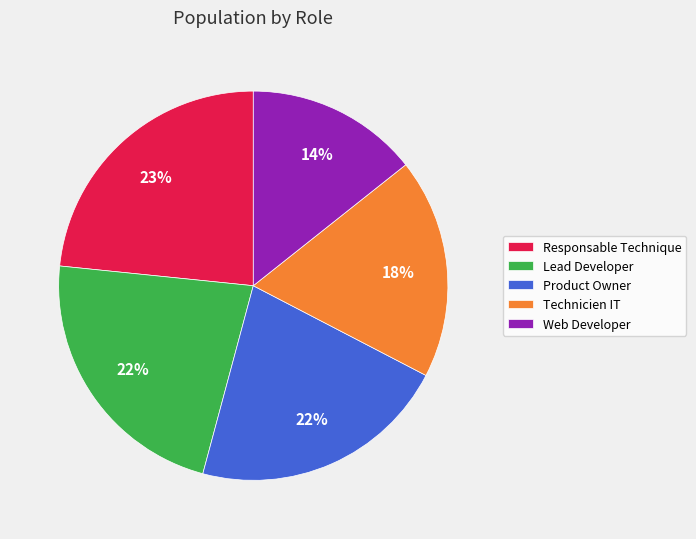

To the nearest percent, what is the difference between the largest and smallest slice percentages?

9%